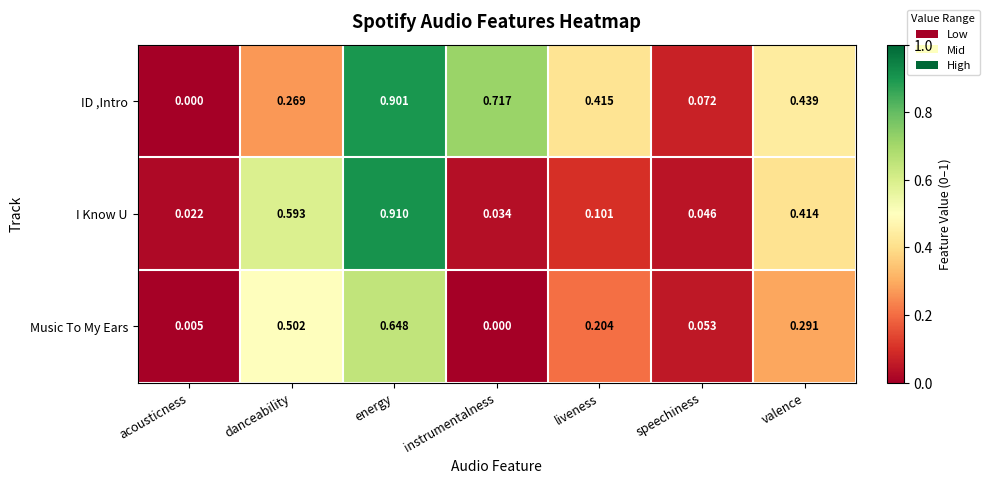

At which category is the sum across all series the highest?

energy